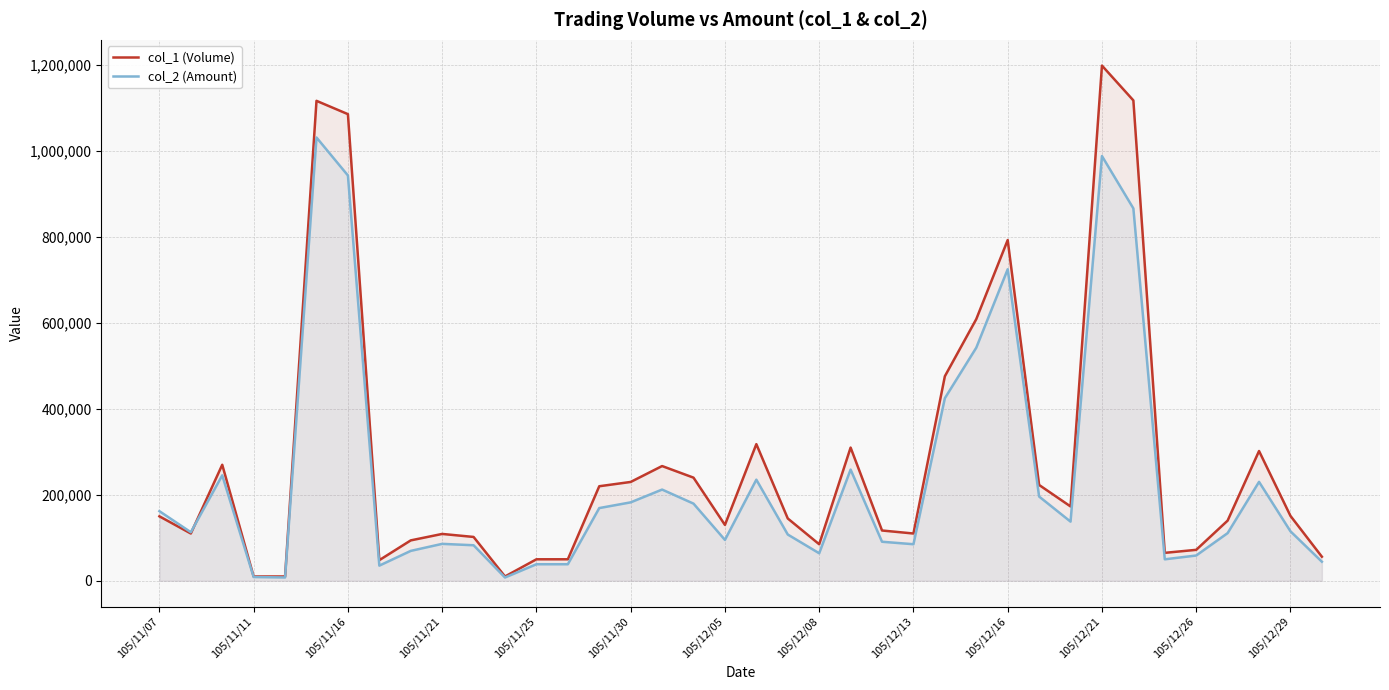

What is the maximum value shown in the chart?

1199000